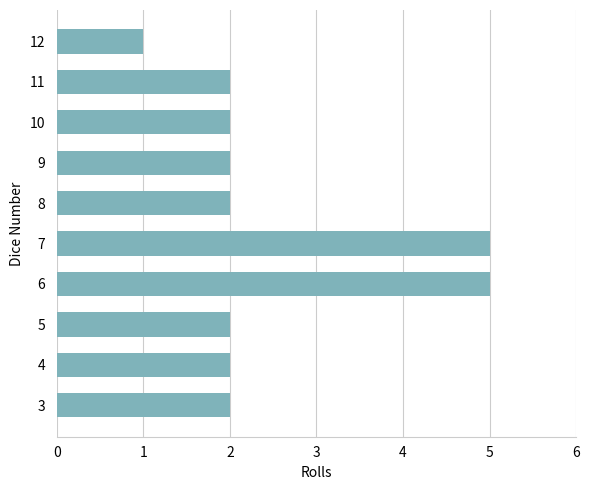

What is the sum of all values?

25